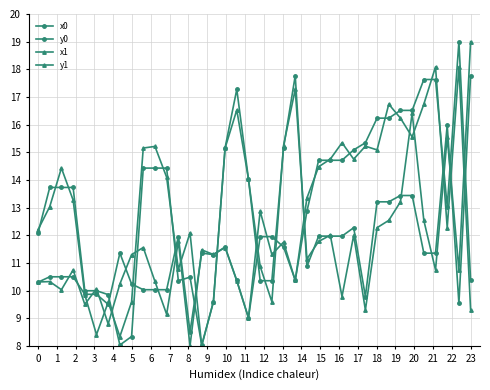

What is the sum of all x0 values?

473.2